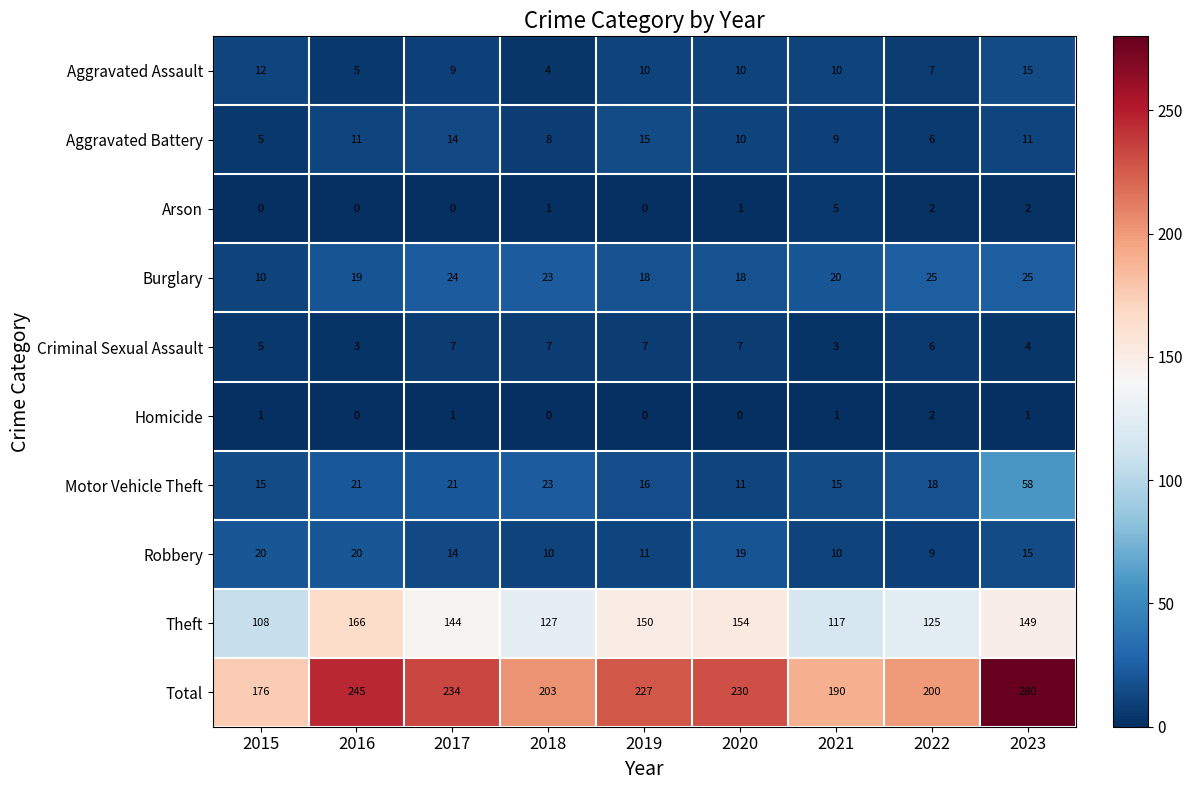

What is the spread (max minus min) of values at 2018?

203